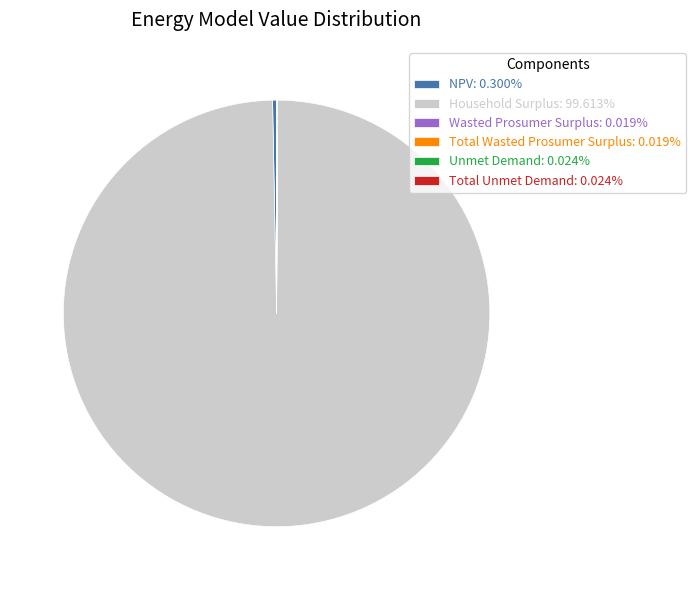

Is Household Surplus: 99.613% the majority of the pie?

Yes